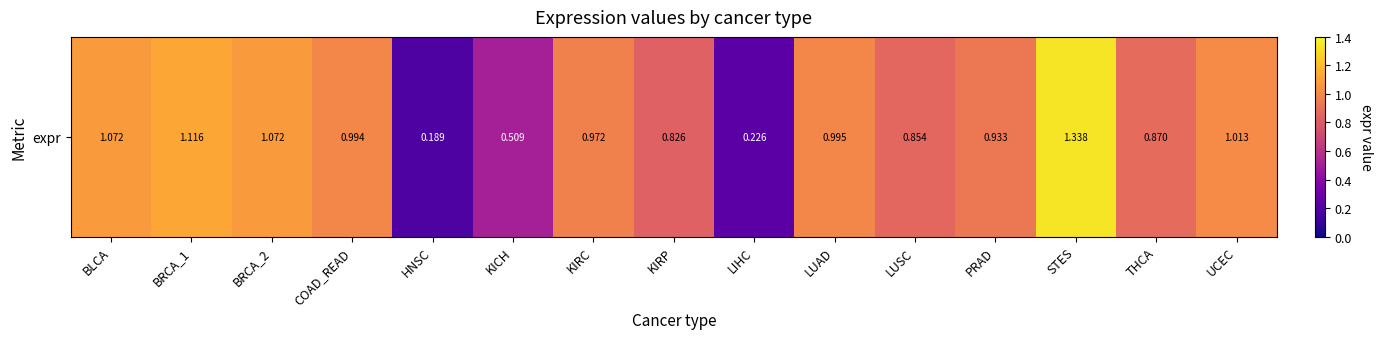

List the labels in order of value, largest first.

STES, BRCA_1, BRCA_2, BLCA, UCEC, LUAD, COAD_READ, KIRC, PRAD, THCA, LUSC, KIRP, KICH, LIHC, HNSC